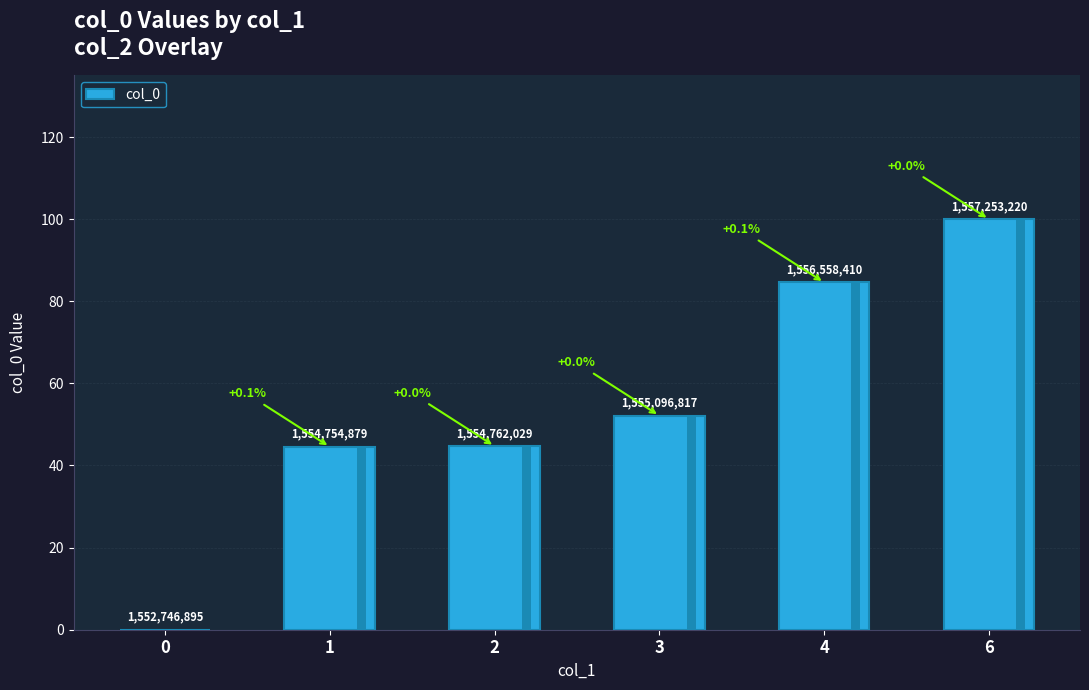

Which category has the highest value across all series?

6